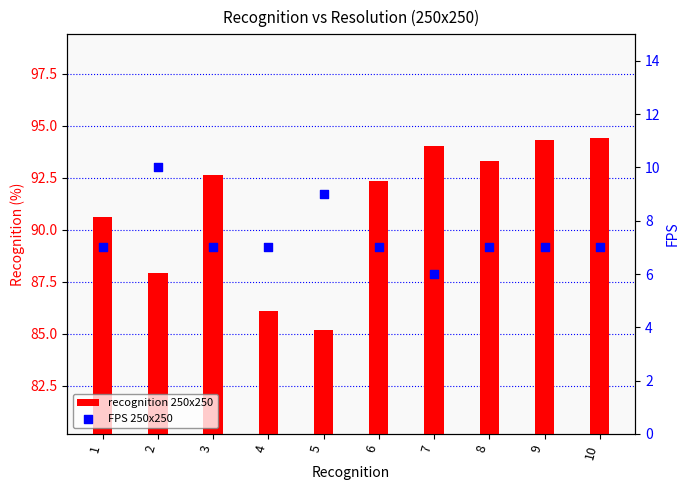

Which series has the largest total across all categories?

recognition 250x250